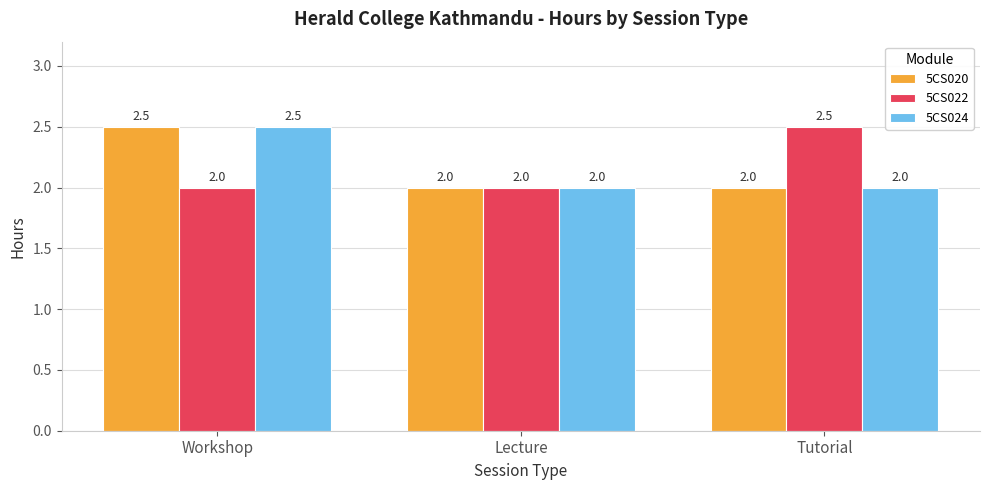

True or false: 5CS024 has a value of 2.5 at Workshop.

True